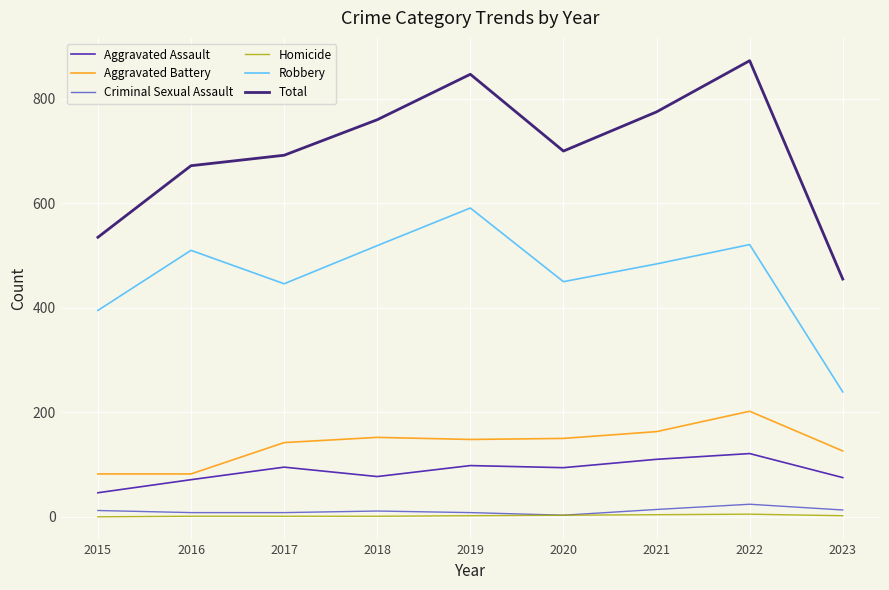

Read the Aggravated Battery value at 2019.

148